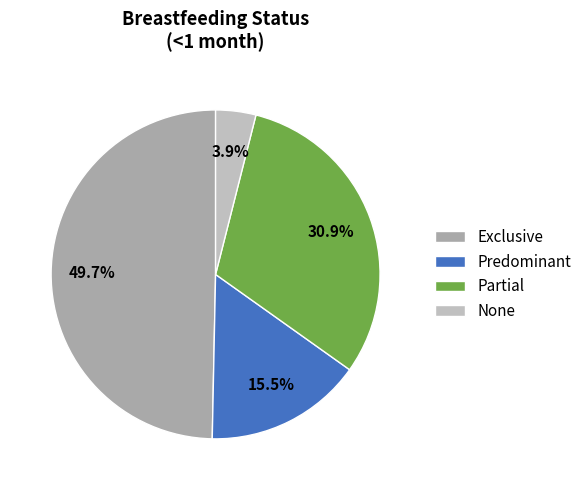

What is the total percentage of Exclusive and None?

53.6%